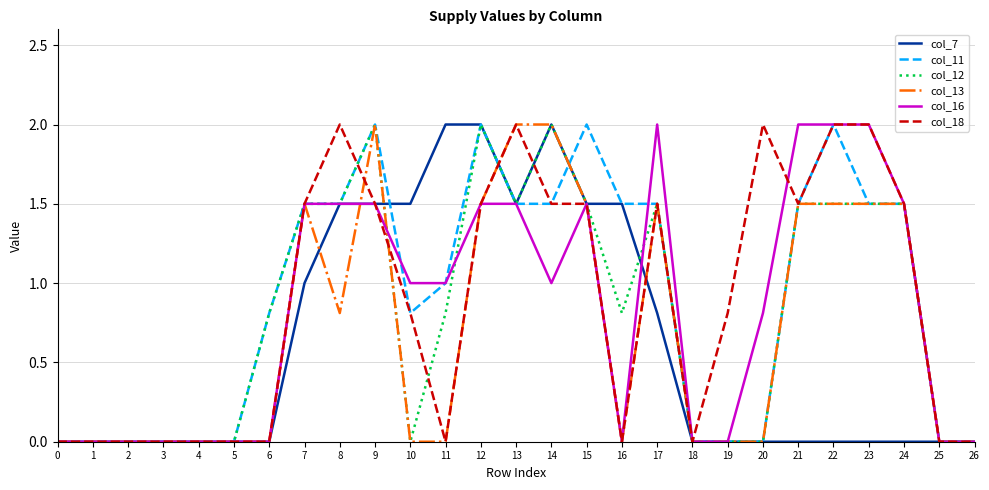

What is the average value of the col_13 series?

0.7